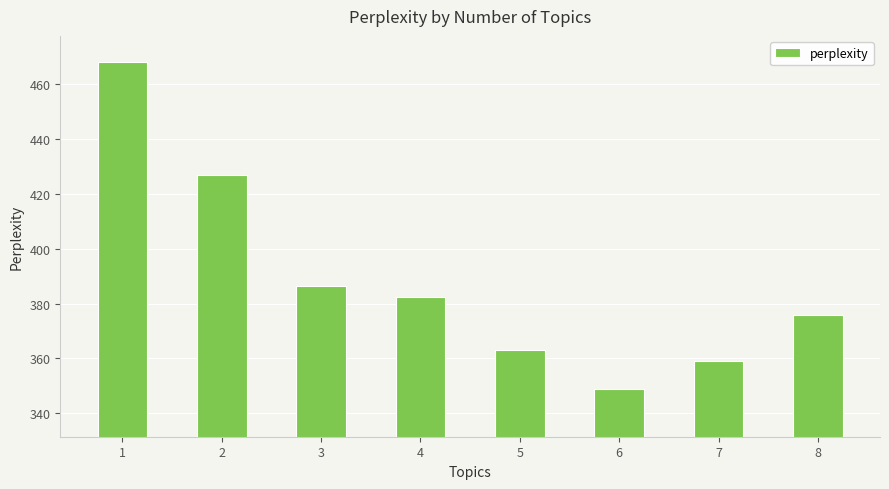

What value does the data have at 8?

375.9